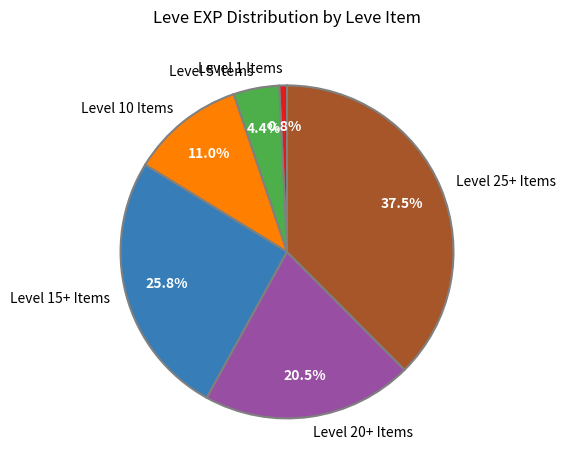

What portion of the pie excludes Level 5 Items?

95.6%